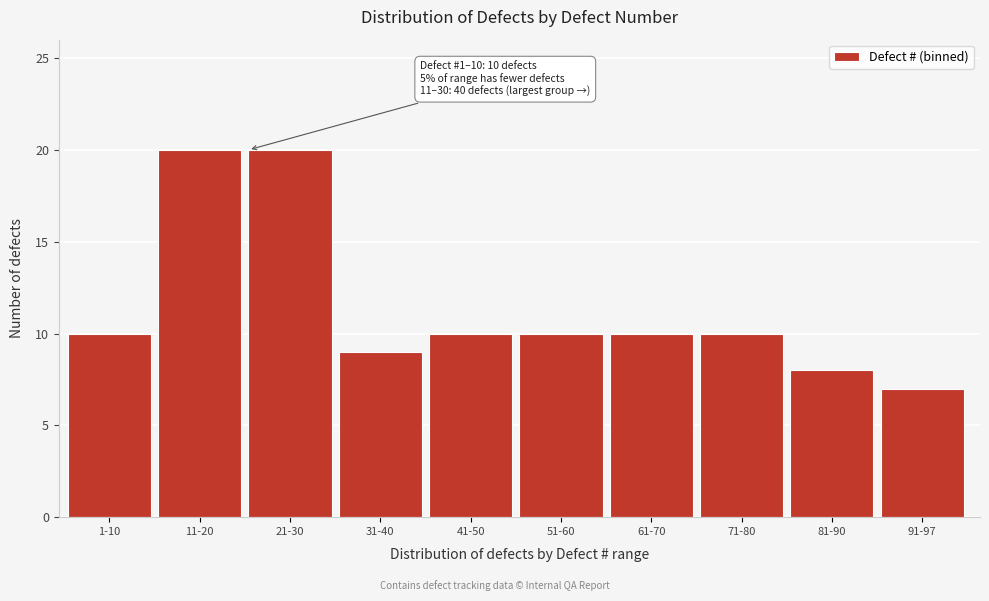

Reading left to right, what are all the values shown in this chart?

1-10=10	11-20=20	21-30=20	31-40=9	41-50=10	51-60=10	61-70=10	71-80=10	81-90=8	91-97=7